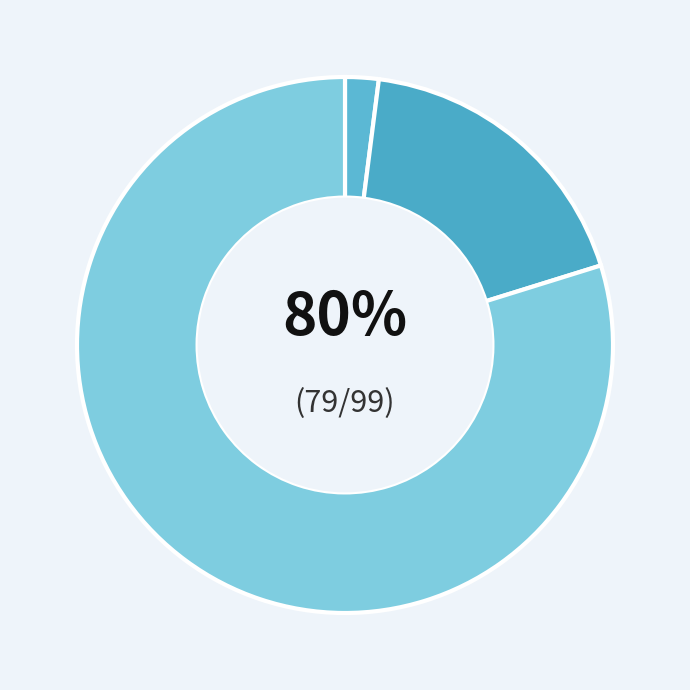

Combined, what portion of the pie is 97 and 99?

81.8%